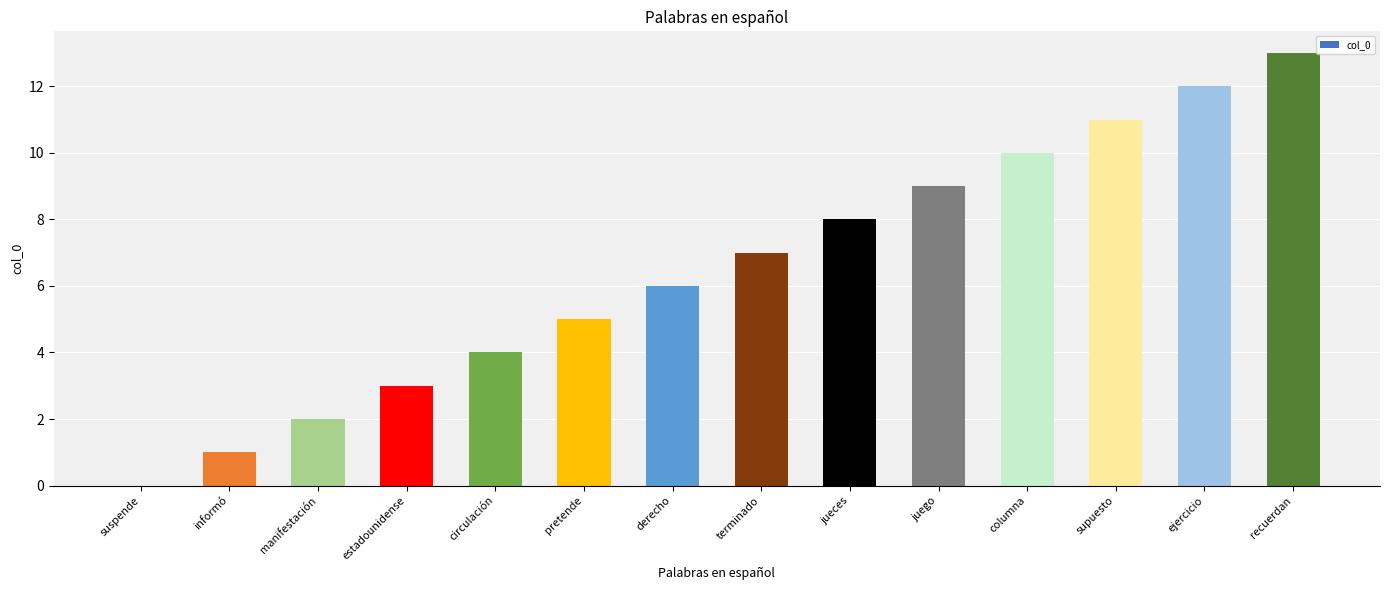

Approximately how many times larger is the value at columna compared to circulación?

2.5